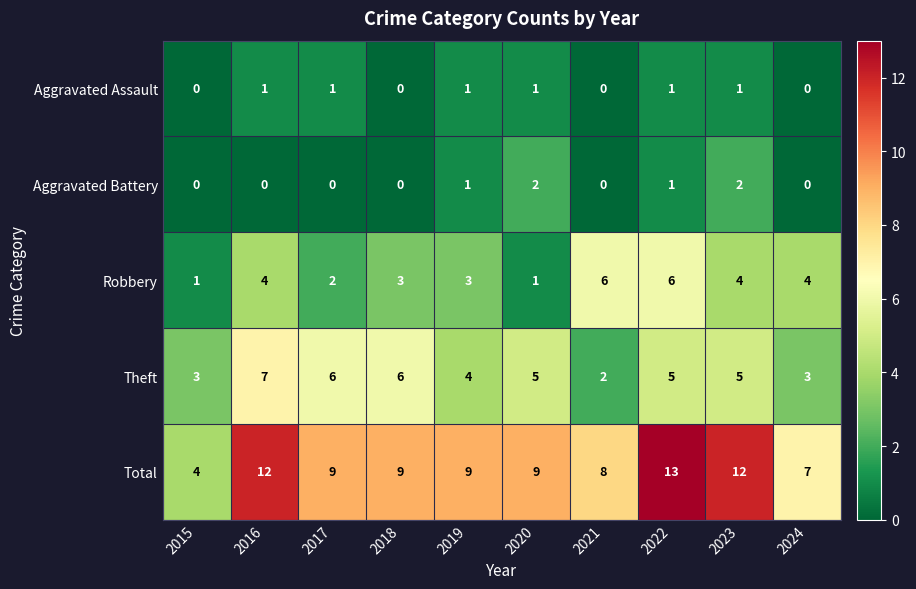

What is the total value across all series at 2022?

26